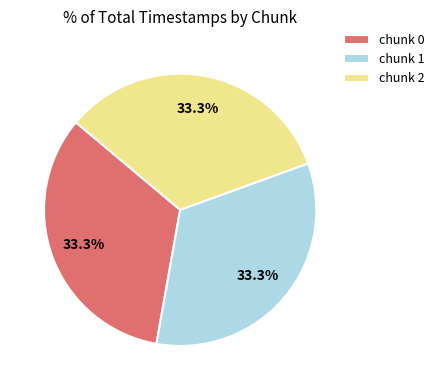

Combined, do chunk 0 and chunk 2 account for over 50%?

Yes